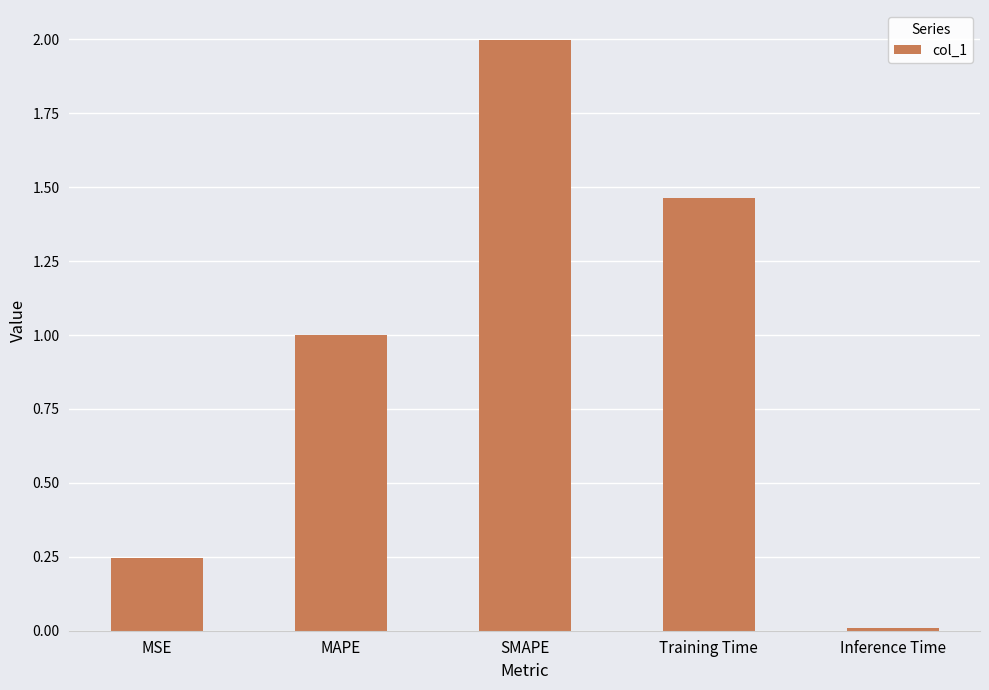

What value does the data have at SMAPE?

2.0